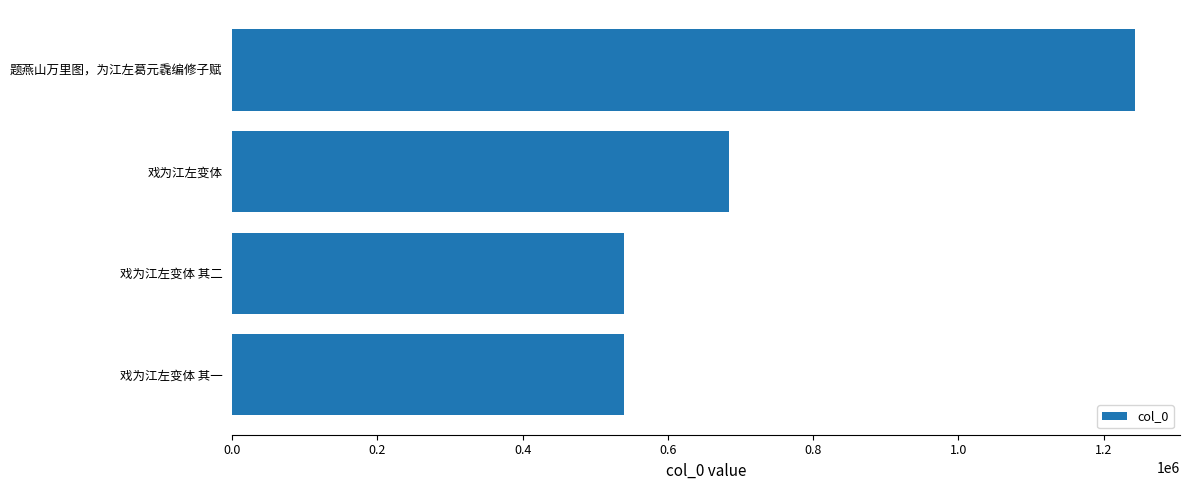

How many series are shown in this chart?

1